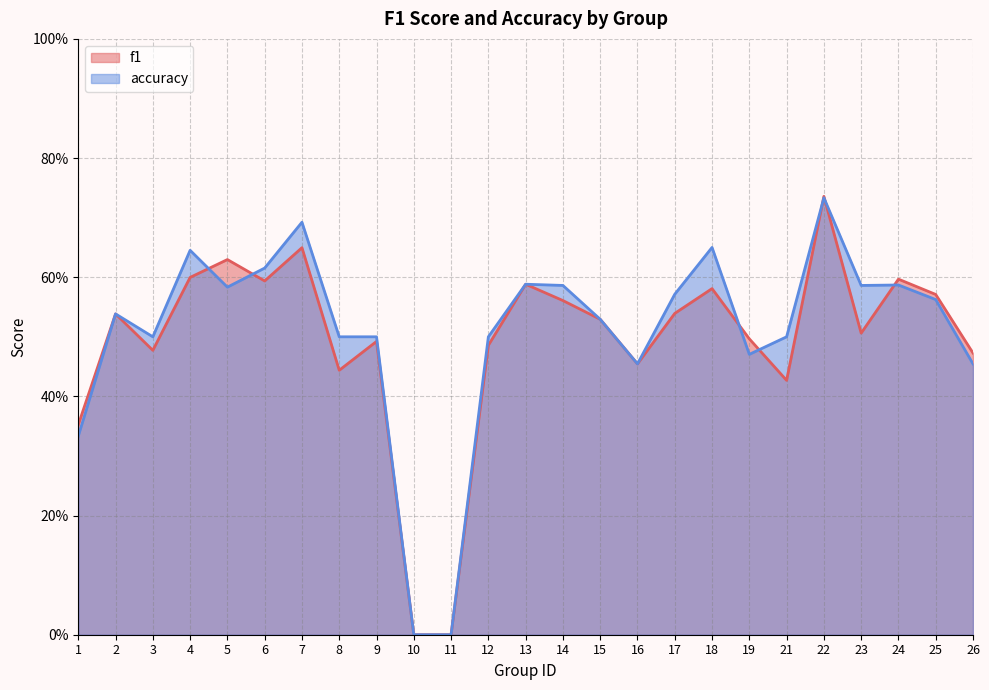

Between which two adjacent categories do f1 and accuracy first intersect?

4 and 5